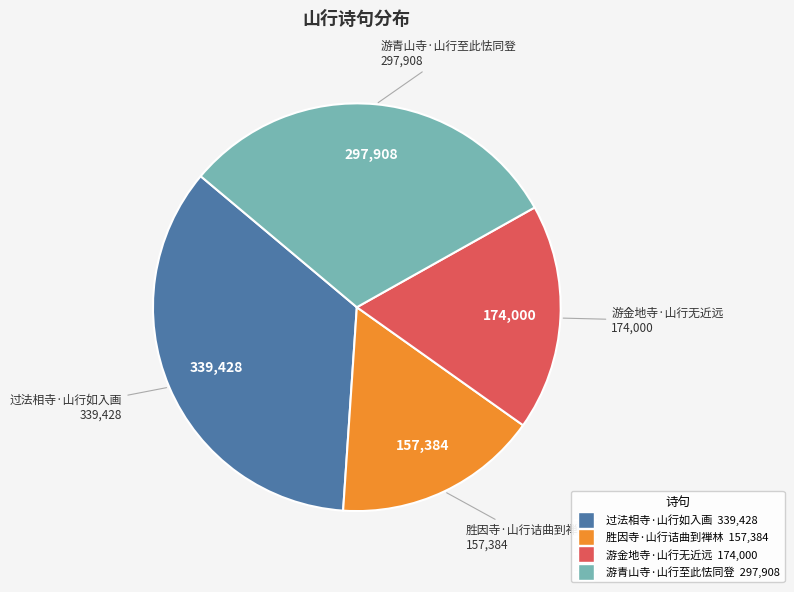

Combined, do 胜因寺·山行诘曲到禅林 and 游金地寺·山行无近远 account for over 50%?

No